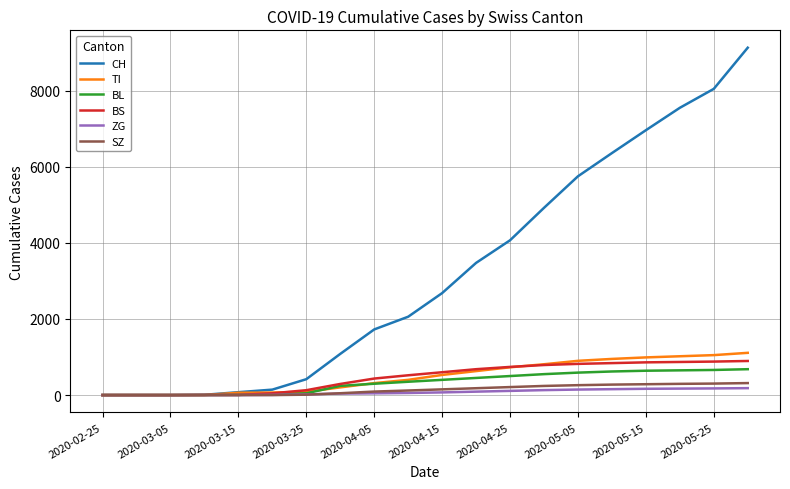

What is the average value of the SZ series?

139